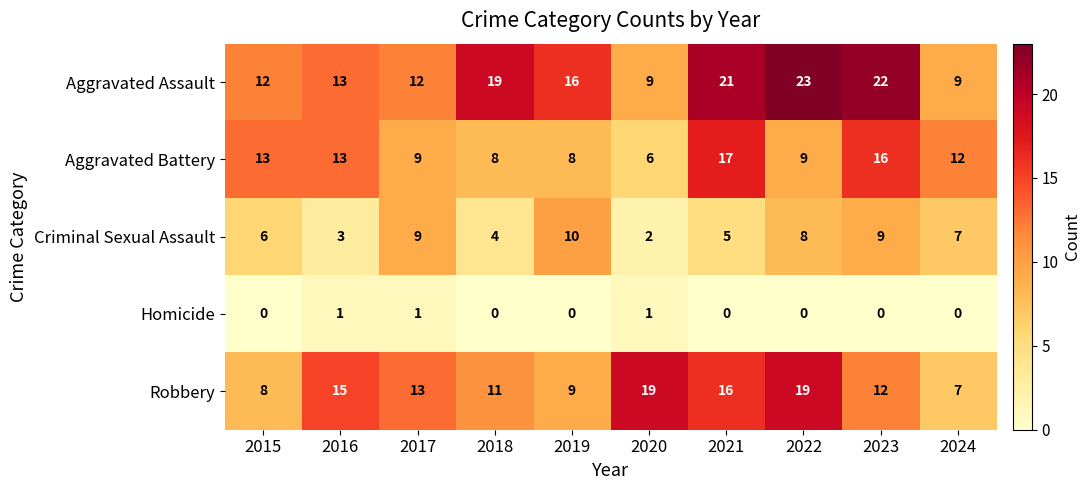

What is the sum of all Robbery values?

129